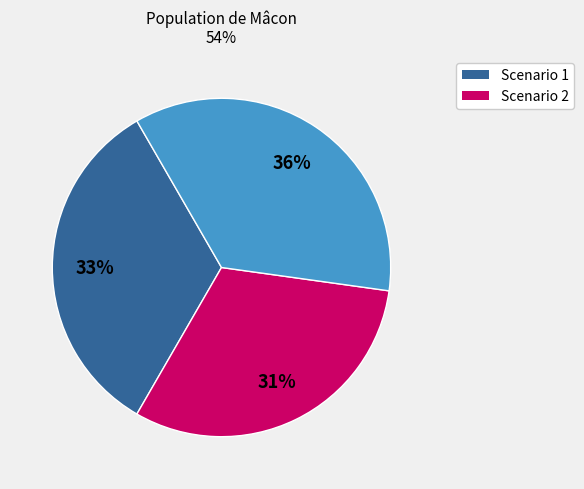

To the nearest percent, what is the average slice percentage?

33%